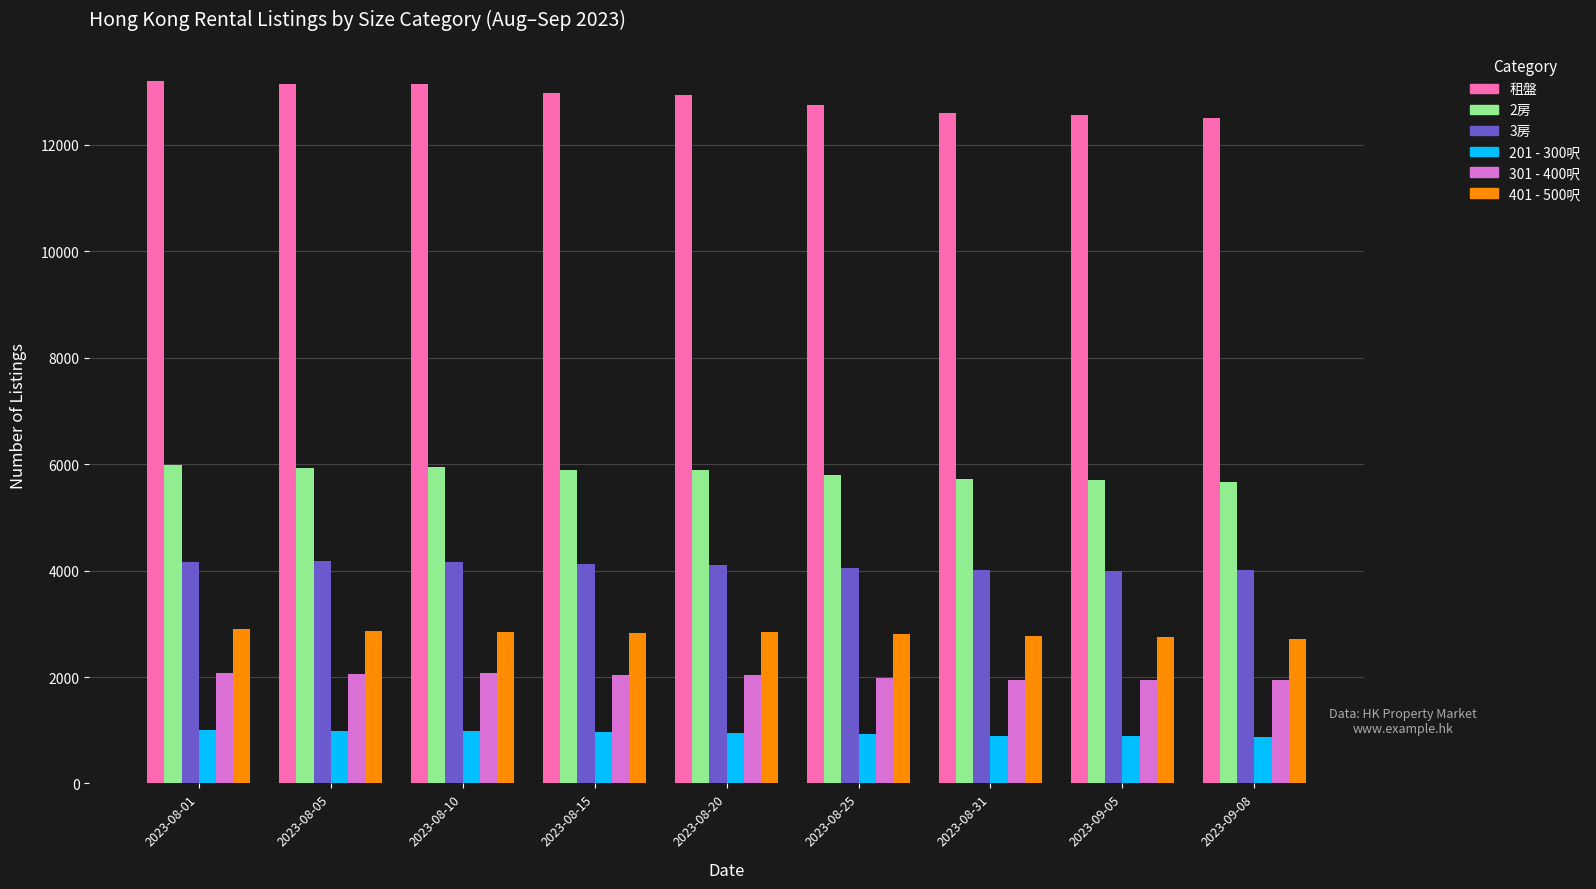

True or false: 3房 has a value of 4164 at 2023-08-01.

True